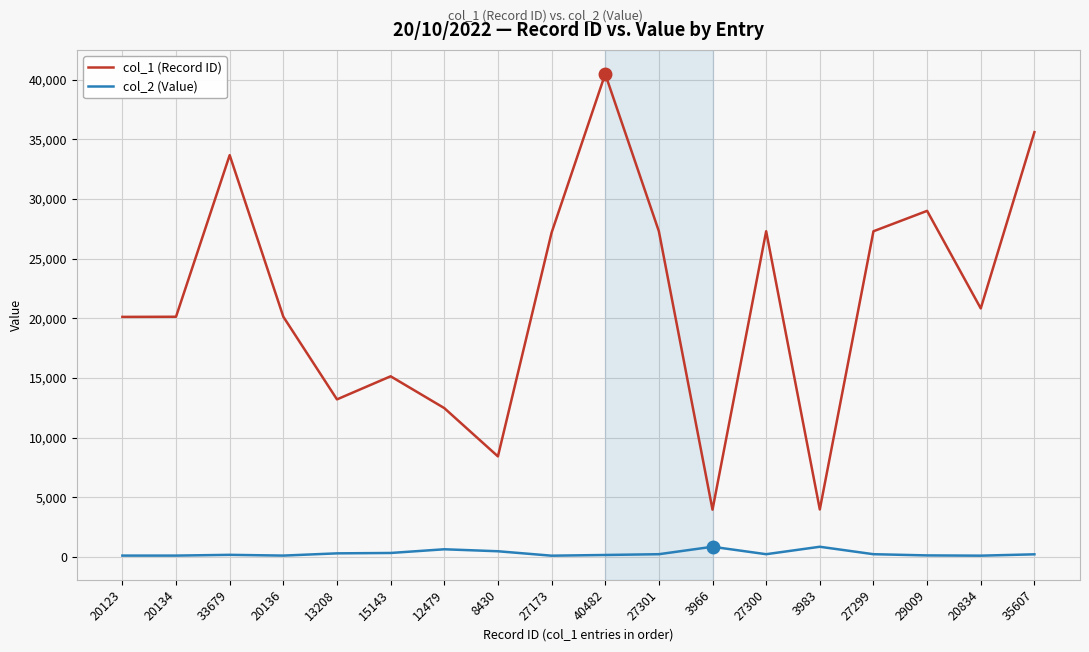

At which label does col_2 (Value) first exceed 232?

13208